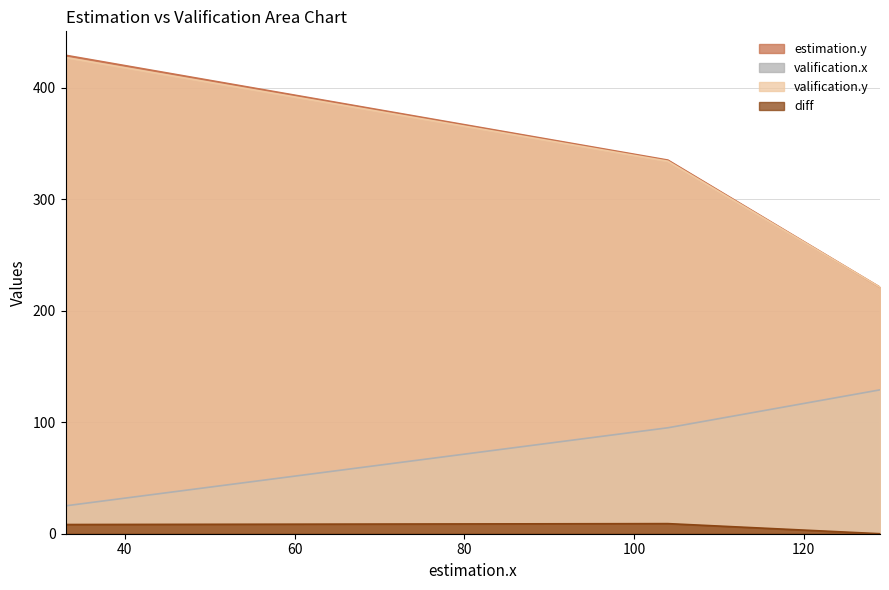

Which series has the largest total across all categories?

estimation.y